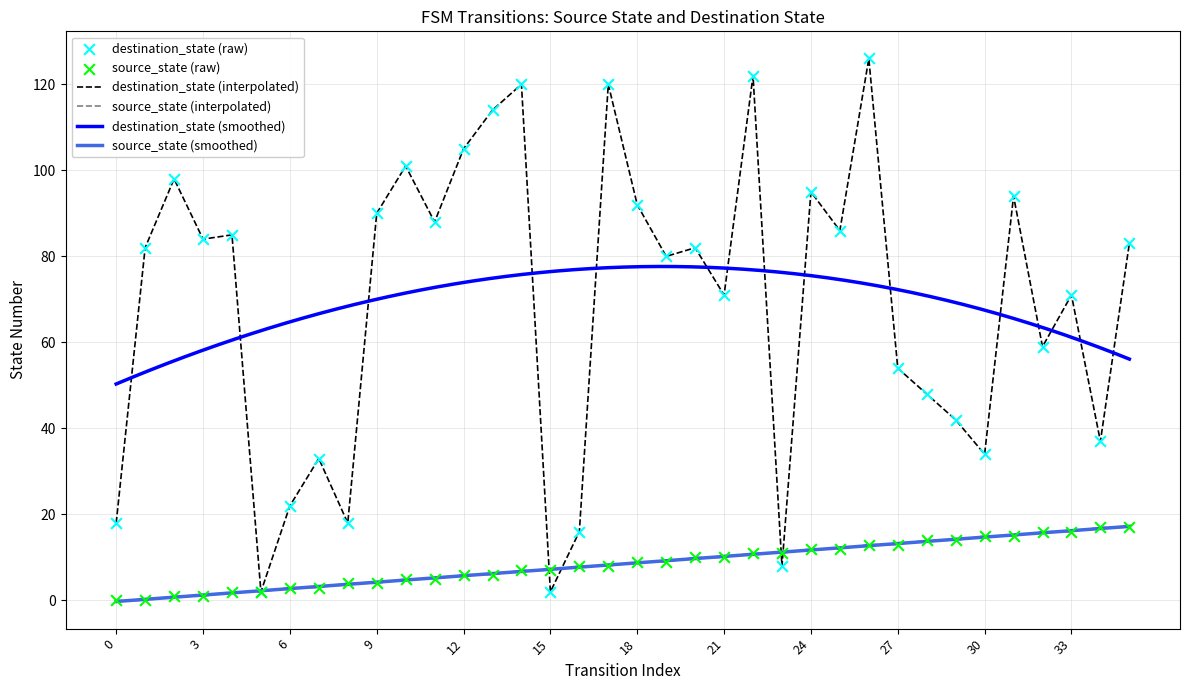

What is the total value across all series at 28?

62